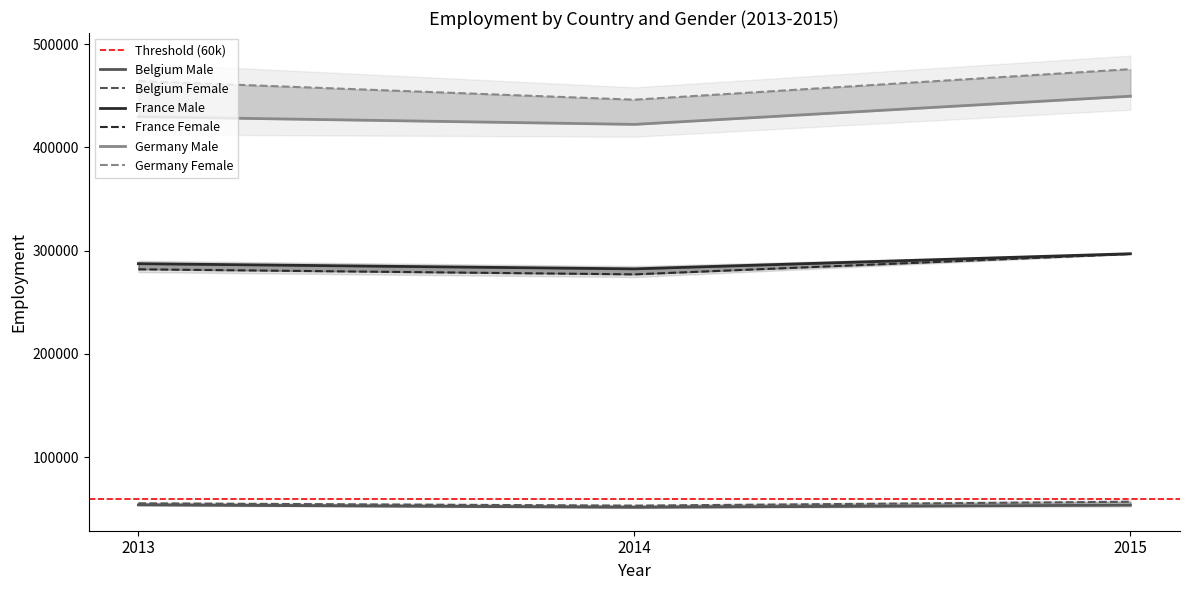

List the labels in order of Belgium Male value, largest first.

2013, 2015, 2014